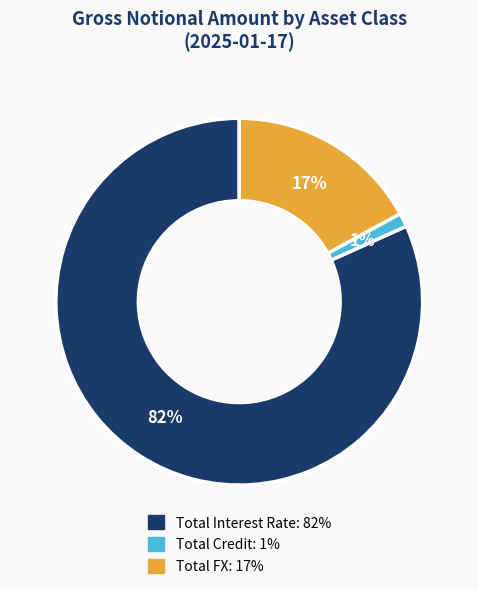

Which slice represents more than half of the pie?

Total Interest Rate